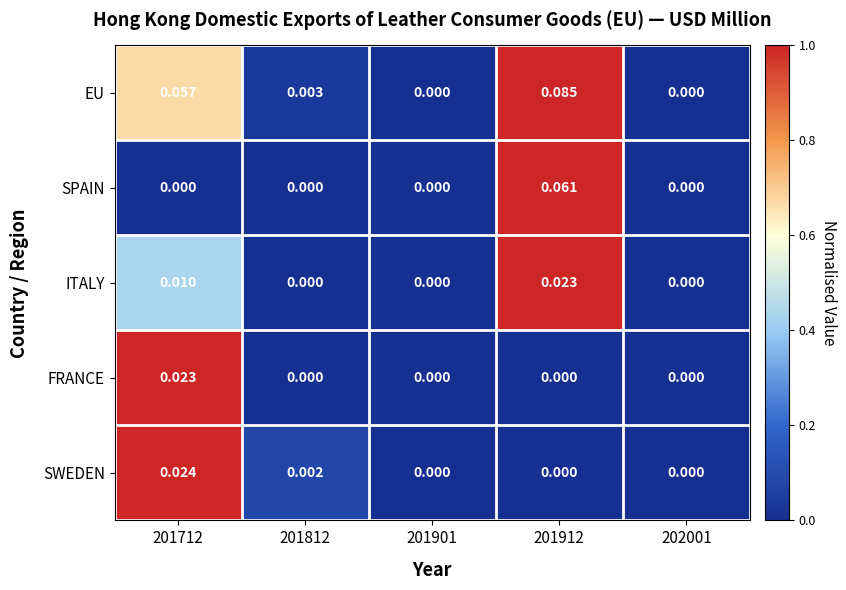

At 201712, list the series in order from largest to smallest.

EU, SWEDEN, FRANCE, ITALY, SPAIN